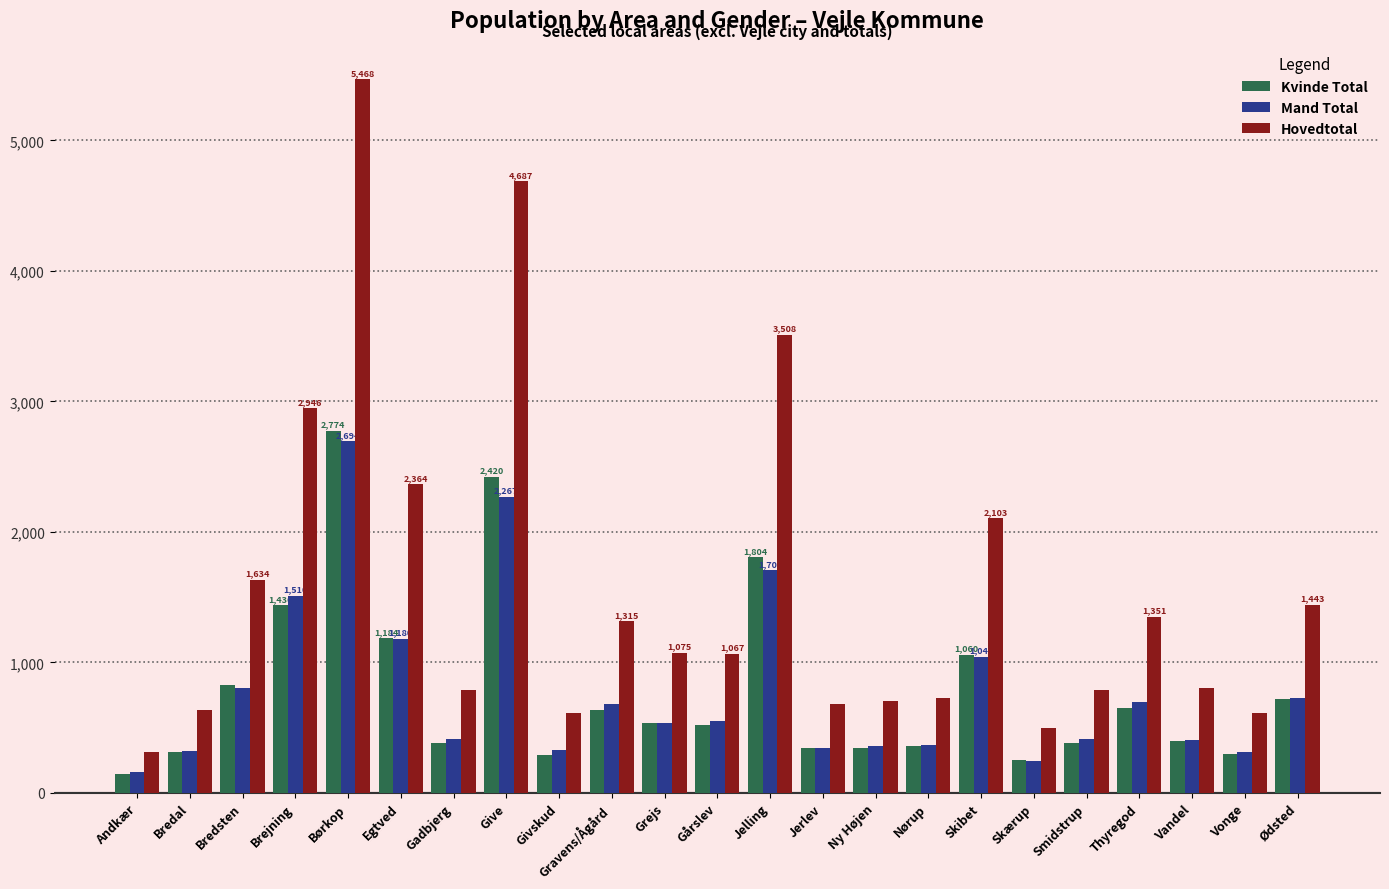

How many data points in Hovedtotal are less than 1067?

11